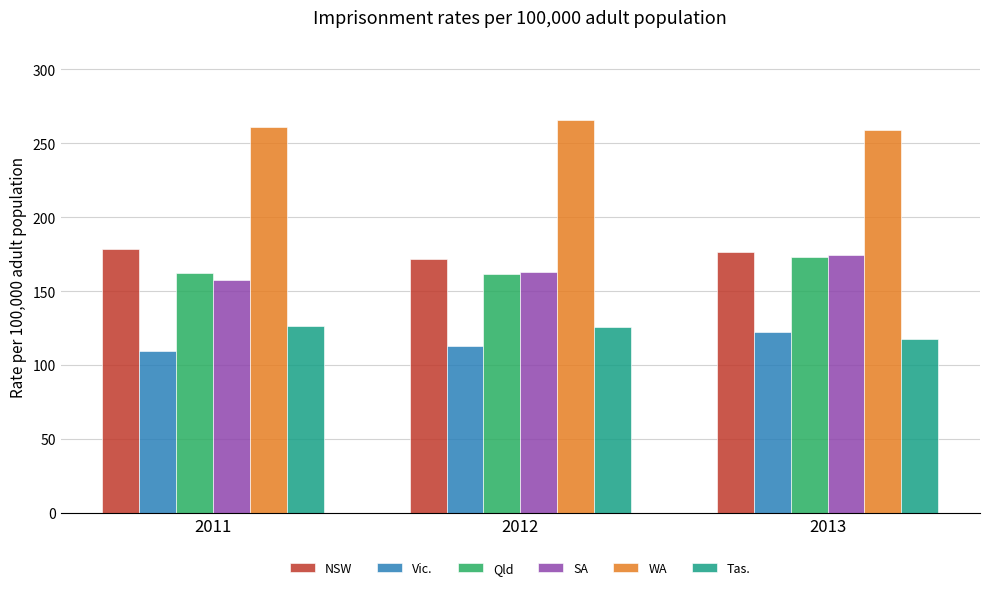

How many groups of bars are there?

3